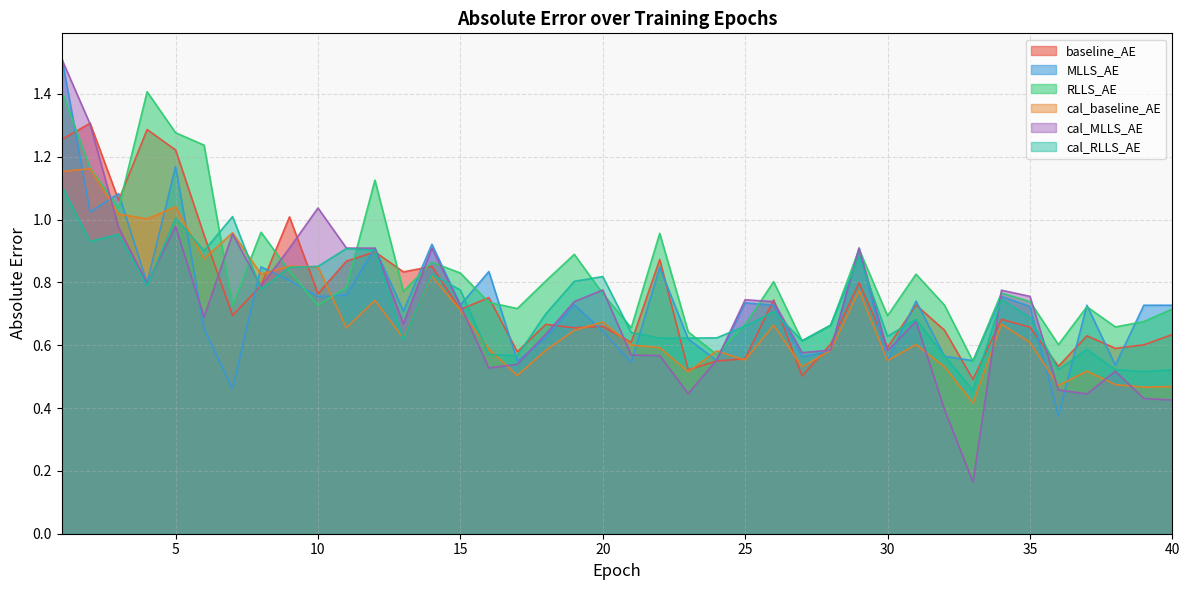

Which series has the largest total across all categories?

RLLS_AE